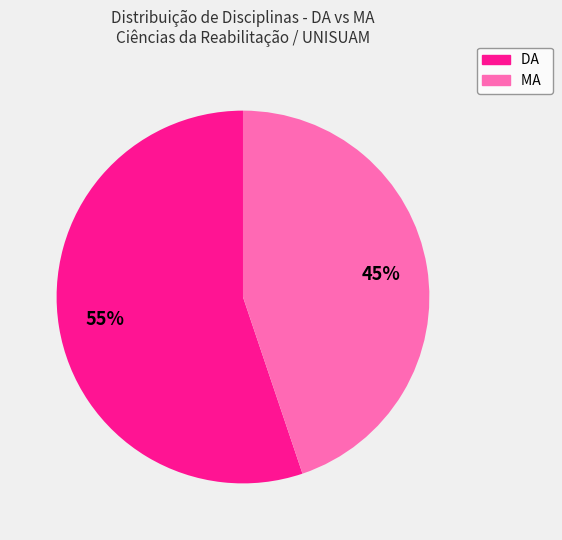

What is the smallest slice in the pie chart?

MA